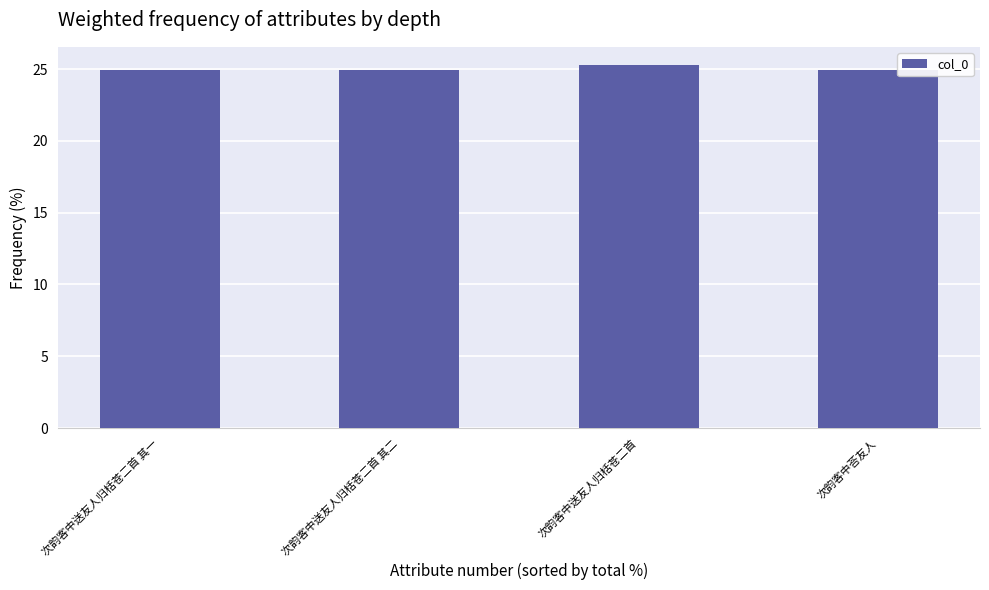

What is the label of the 3rd bar from the right?

次韵客中送友人归栝苍二首 其二